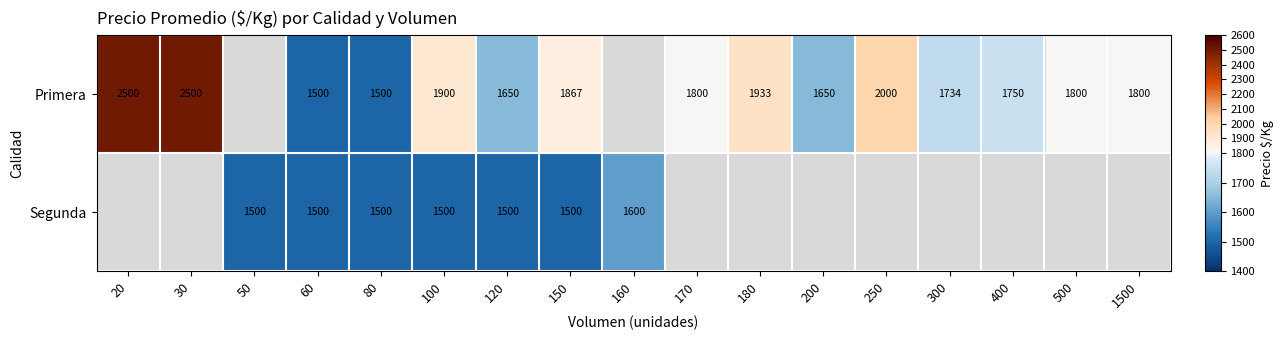

Is the value of Primera at 300 greater than the value of Segunda at 100?

Yes